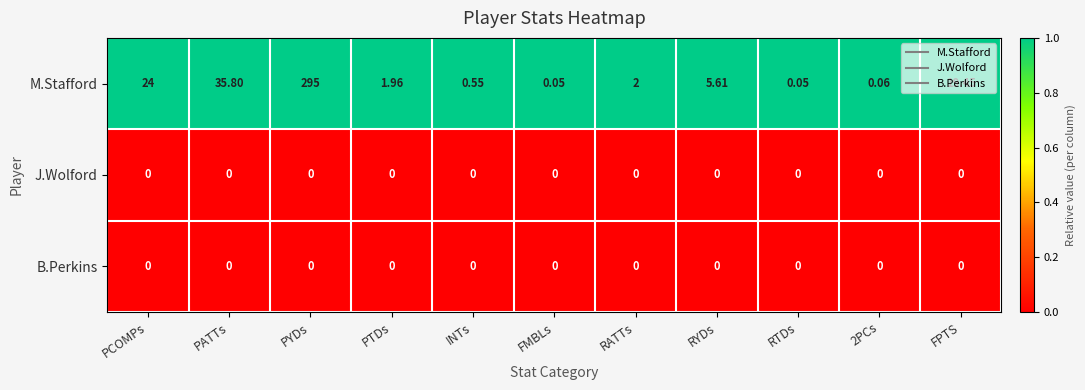

Which series changed the most between PCOMPs and 2PCs?

M.Stafford